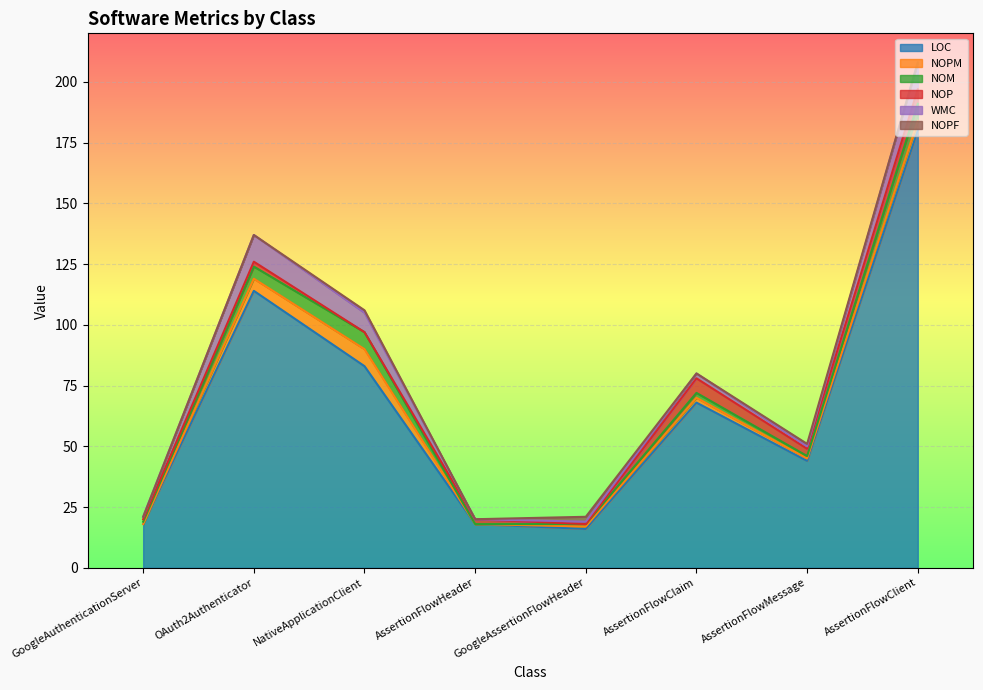

What is the label of the 8th point from the left?

AssertionFlowClient